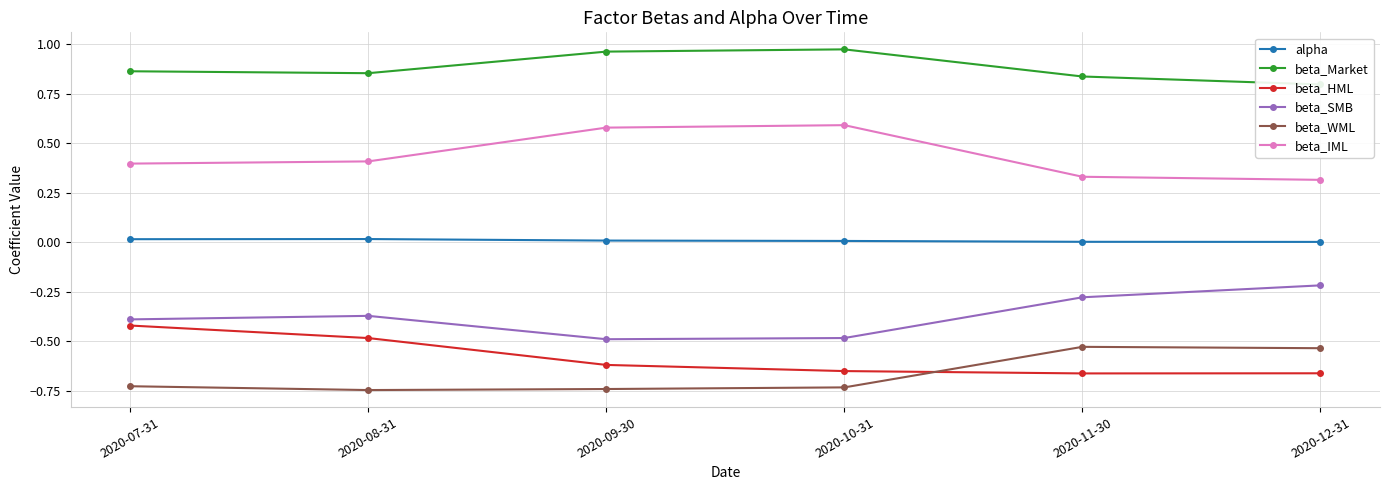

The value of beta_IML at 2020-07-31 is 0.2. True or false?

False